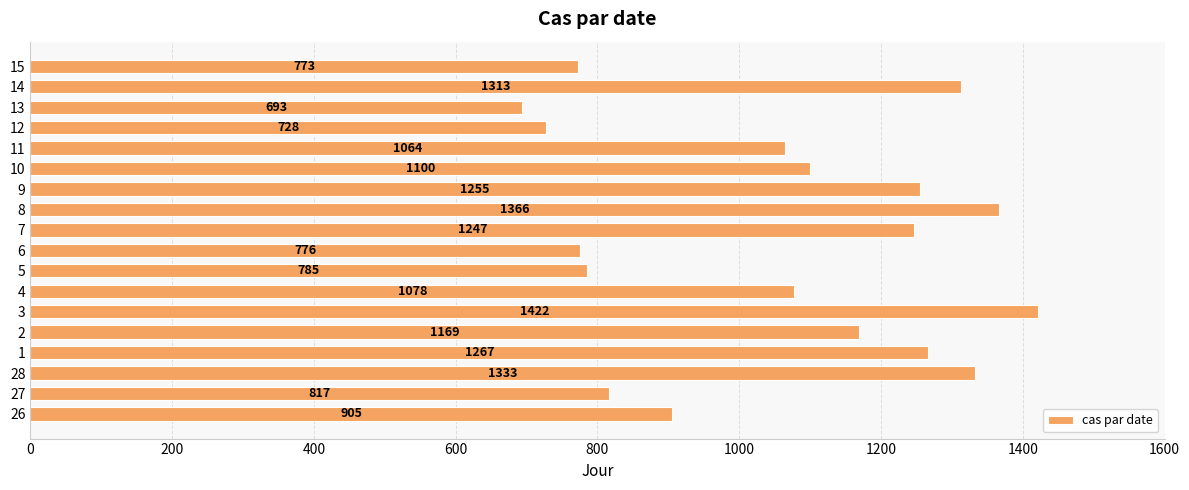

Where is the data nearest to the value 1057?

11